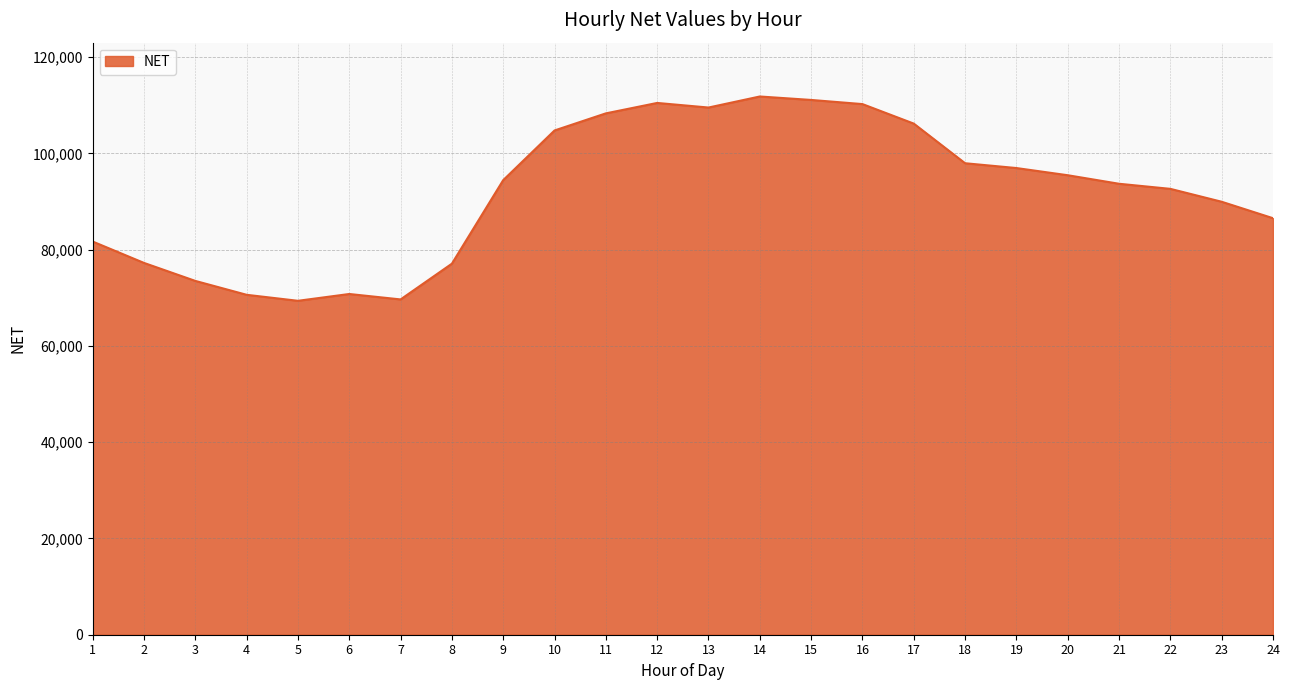

Is it true that the value at 7 is 69656.5?

True